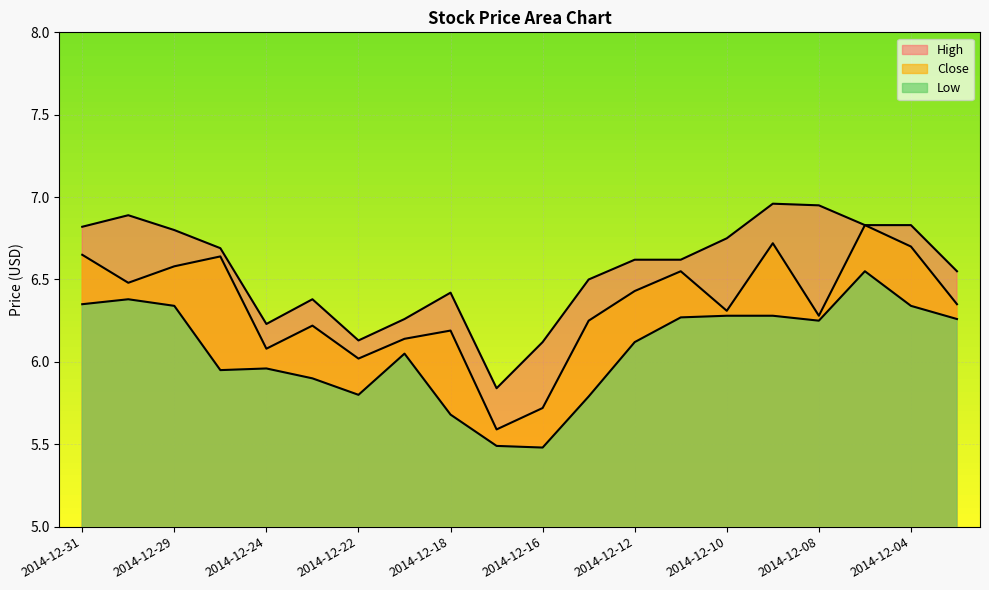

At which category does High reach its first local valley?

2014-12-24